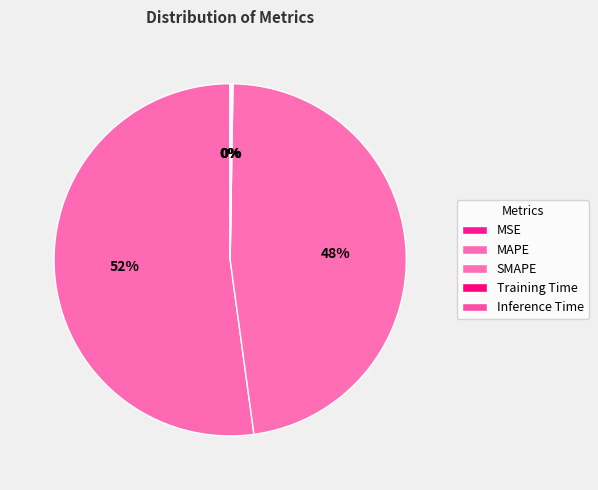

Count the number of slices in the pie.

5